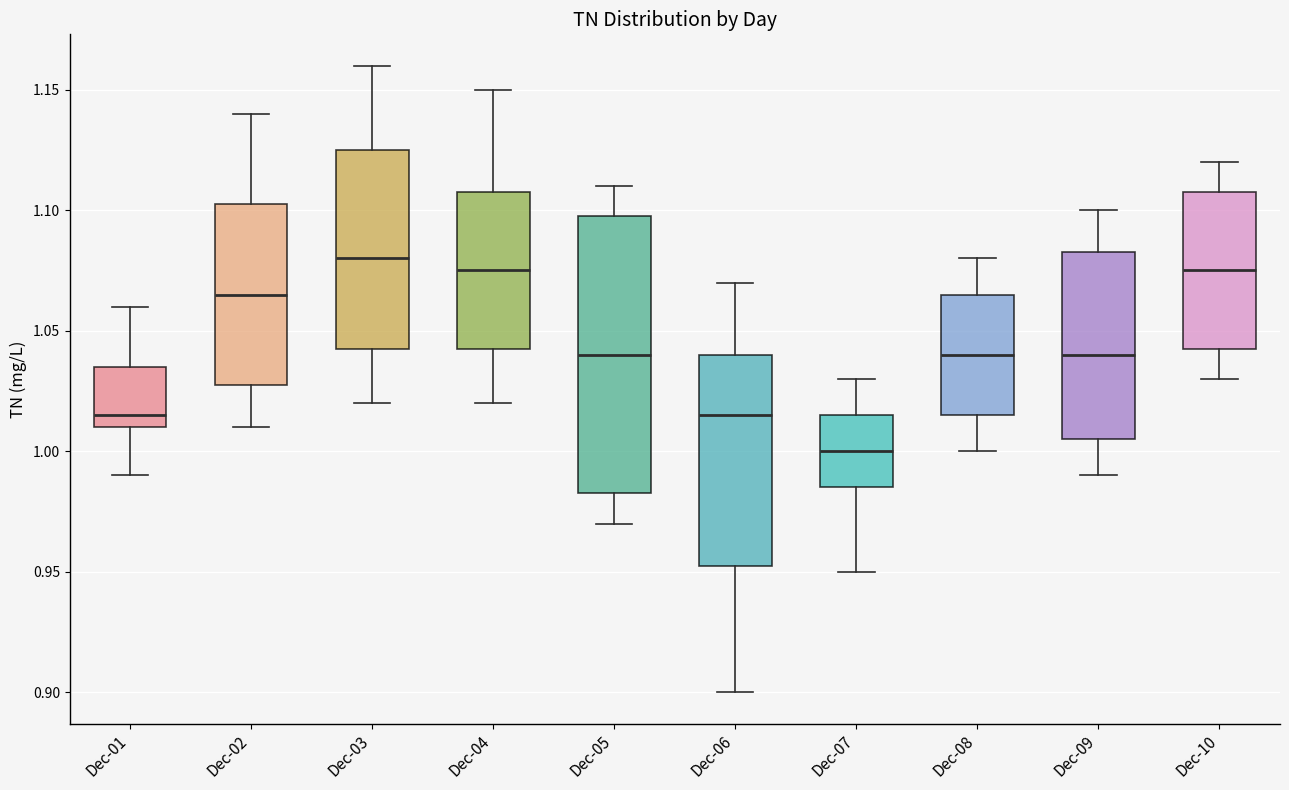

Reading left to right, read every box against the y-axis: the position of its median line, the range the box covers, and the ends of its whiskers. The values are not printed on the chart, so give them approximately, as read against the axis.

Dec-01: median 1.015, box 1.010 to 1.035, whiskers 0.990 to 1.060
Dec-02: median 1.065, box 1.030 to 1.105, whiskers 1.010 to 1.140
Dec-03: median 1.080, box 1.045 to 1.125, whiskers 1.020 to 1.160
Dec-04: median 1.075, box 1.045 to 1.110, whiskers 1.020 to 1.150
Dec-05: median 1.040, box 0.985 to 1.100, whiskers 0.970 to 1.110
Dec-06: median 1.015, box 0.955 to 1.040, whiskers 0.900 to 1.070
Dec-07: median 1.000, box 0.985 to 1.015, whiskers 0.950 to 1.030
Dec-08: median 1.040, box 1.015 to 1.065, whiskers 1.000 to 1.080
Dec-09: median 1.040, box 1.005 to 1.085, whiskers 0.990 to 1.100
Dec-10: median 1.075, box 1.045 to 1.110, whiskers 1.030 to 1.120